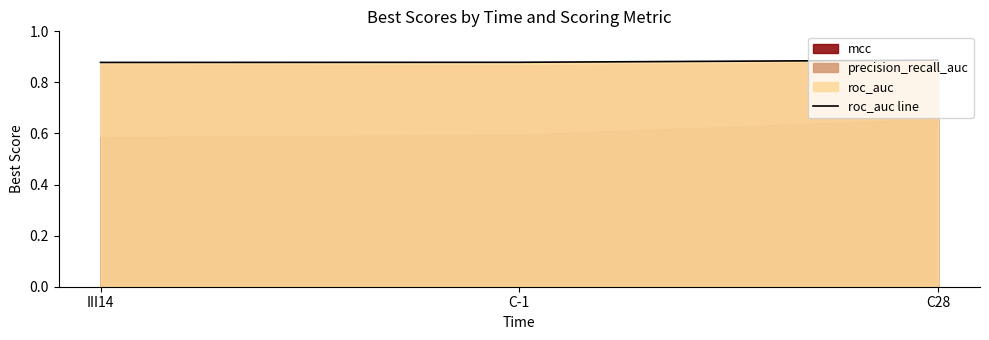

The value of roc_auc line at C-1 is 1.4. True or false?

False